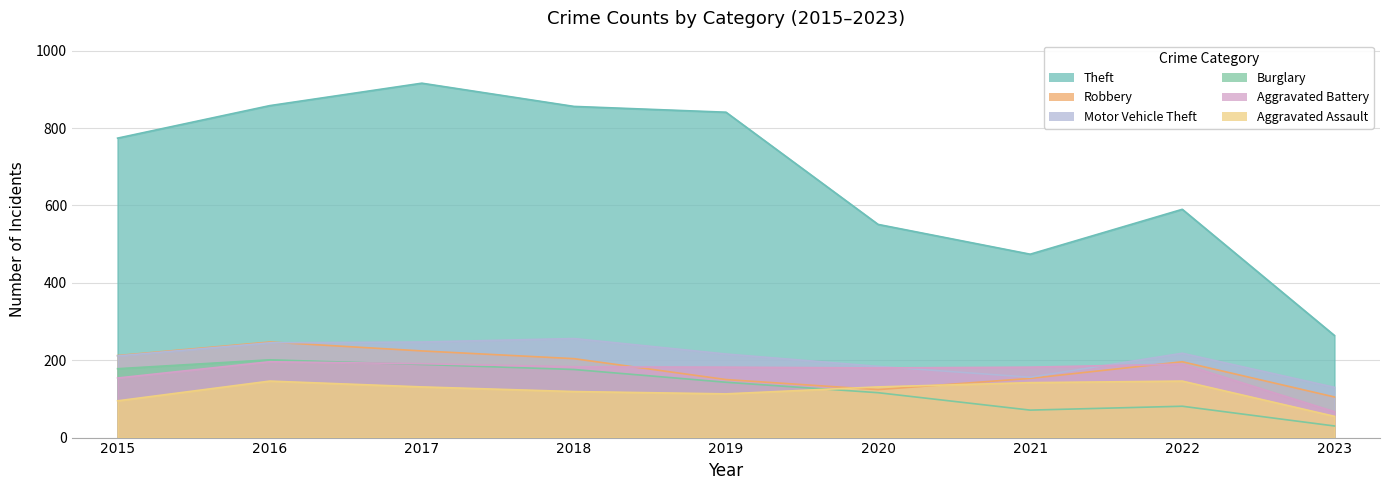

Between which two adjacent categories do Robbery and Motor Vehicle Theft first intersect?

2016 and 2017